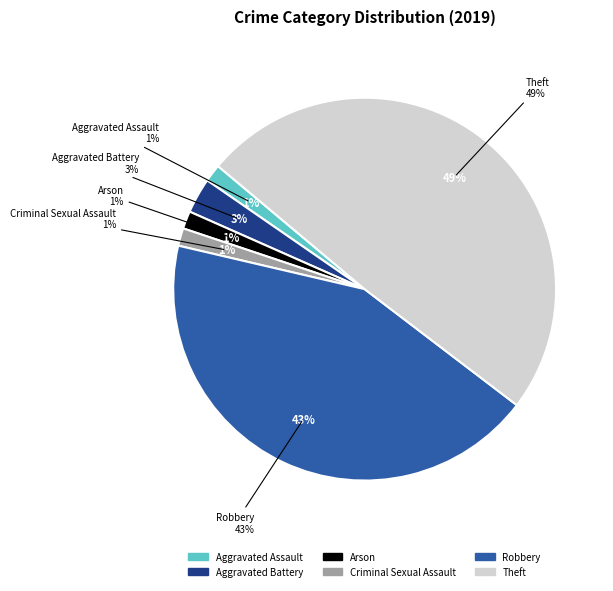

What percentage do Aggravated Assault and Robbery together represent?

44.8%